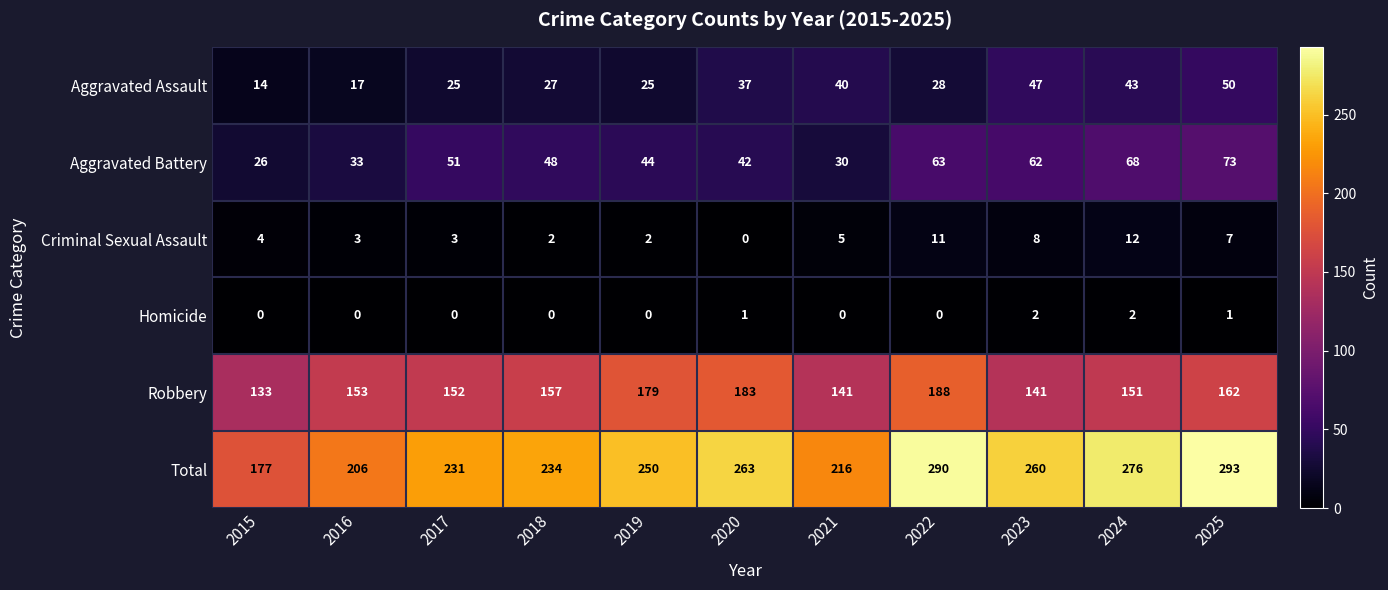

True or false: Robbery has a value of 183 at 2020.

True